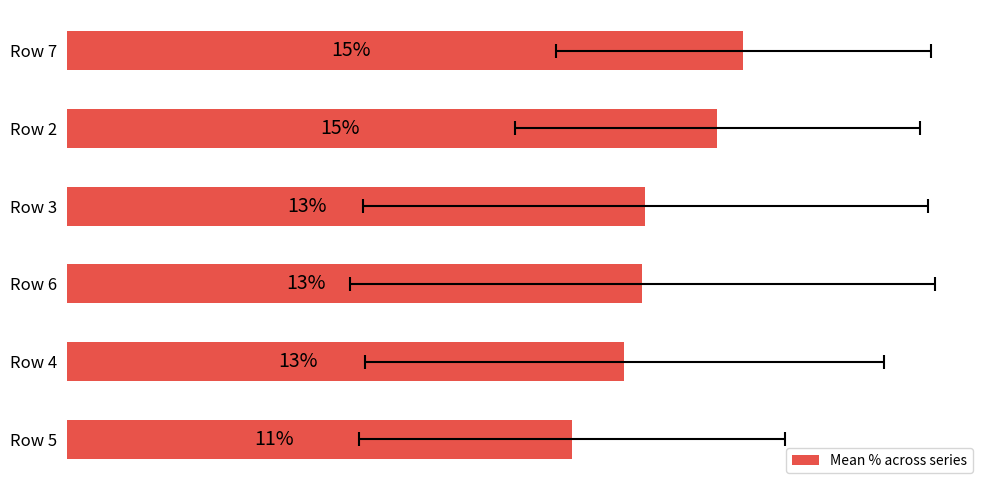

What is the change in value from Row 2 to Row 5?

-3.3